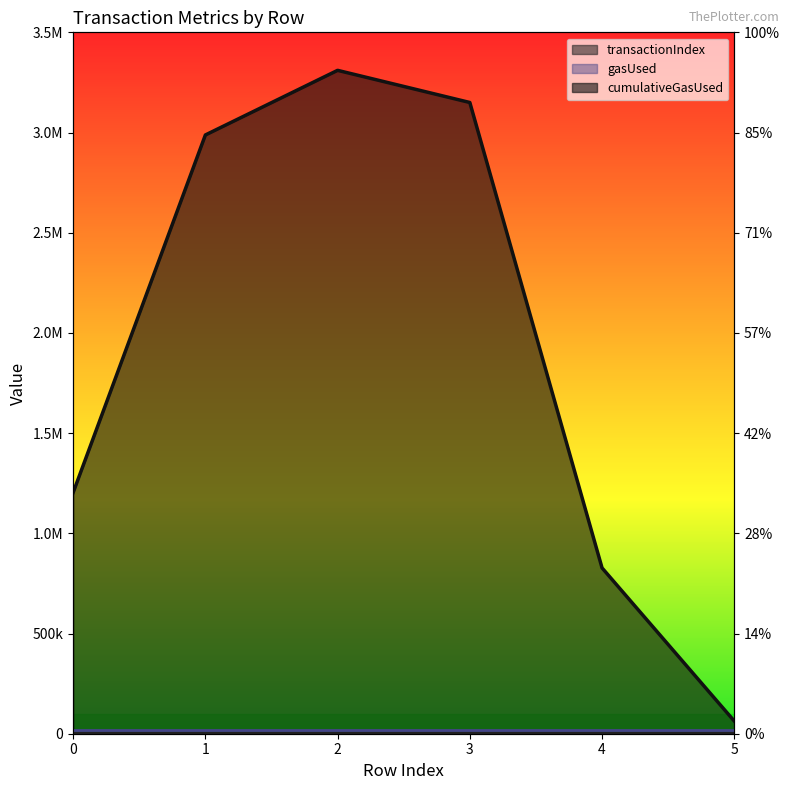

Reading right to left, extract all data points from this chart.

transactionIndex: 5=2	4=33	3=119	2=35	1=52	0=11
cumulativeGasUsed: 5=63000	4=827356	3=3149903	2=3310328	1=2987808	0=1203539